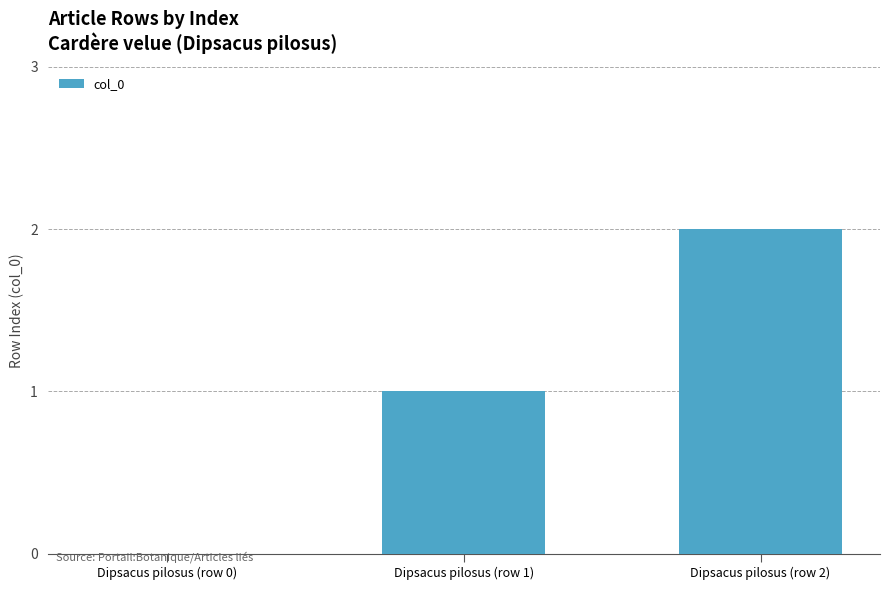

What is the sum of all values?

3